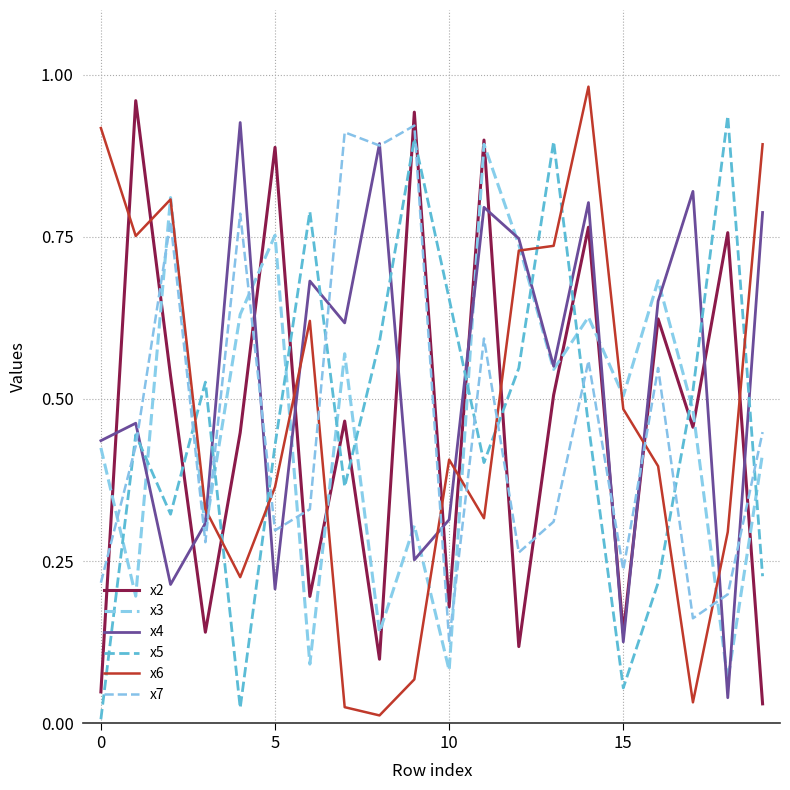

List the series in order of their peak value, lowest first.

x3, x7, x4, x5, x2, x6